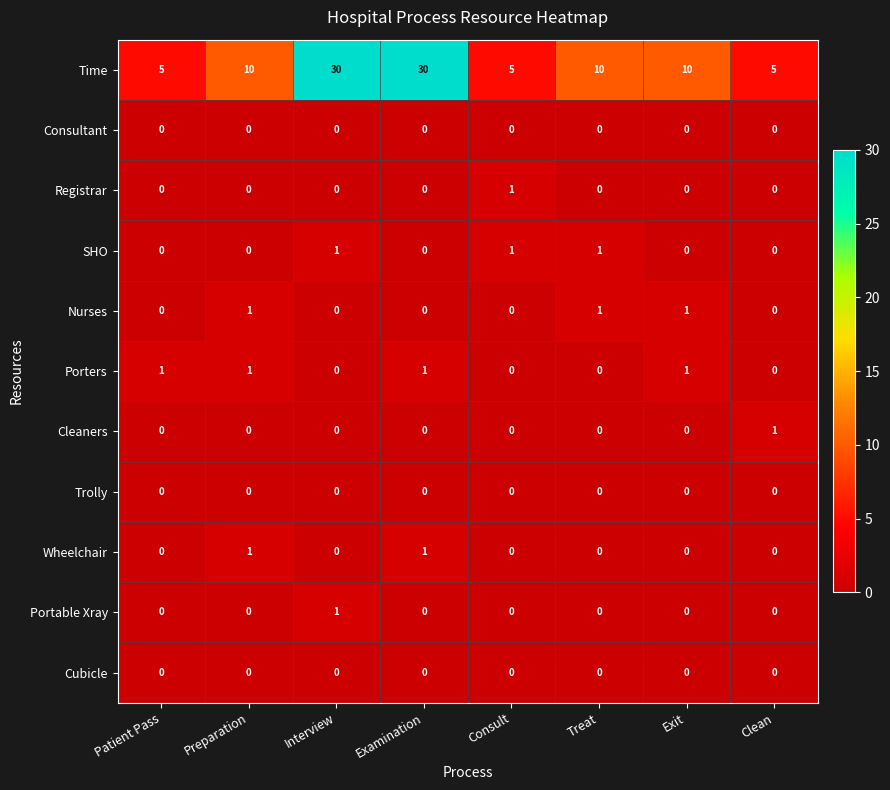

What is the sum of all SHO values?

3